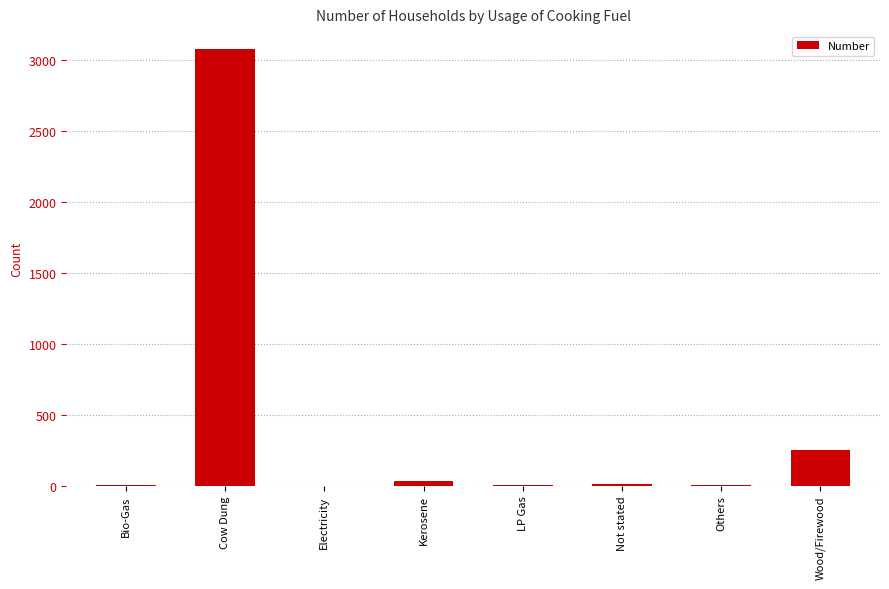

Where does the data first go above 15?

Cow Dung